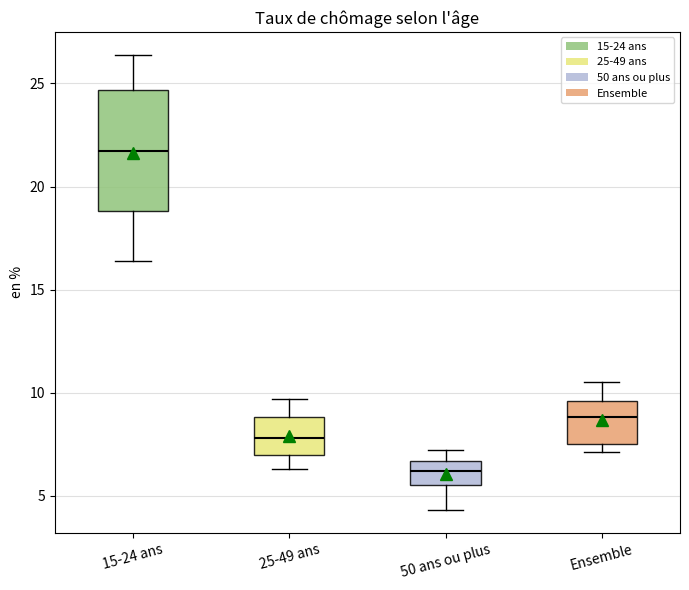

Comparing the boxes themselves (not the whiskers), which one is the tallest?

15-24 ans